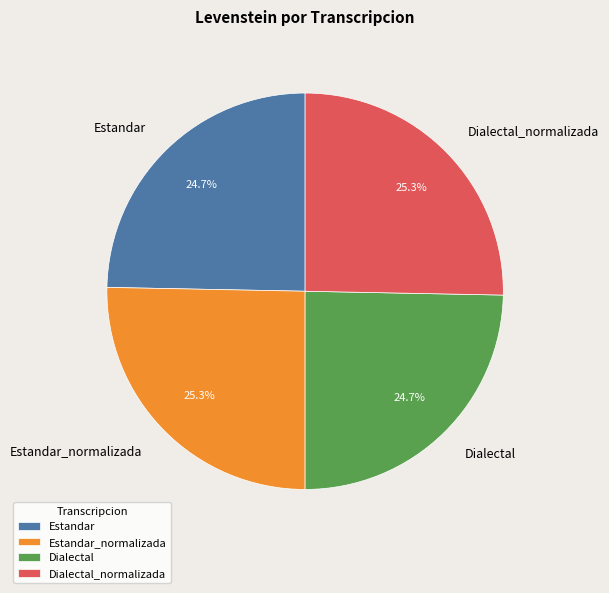

The Estandar_normalizada slice represents 25% of the pie. True or false?

True